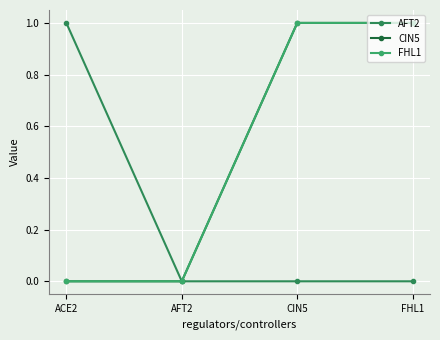

Rank the series at AFT2 from lowest to highest value.

AFT2, CIN5, FHL1